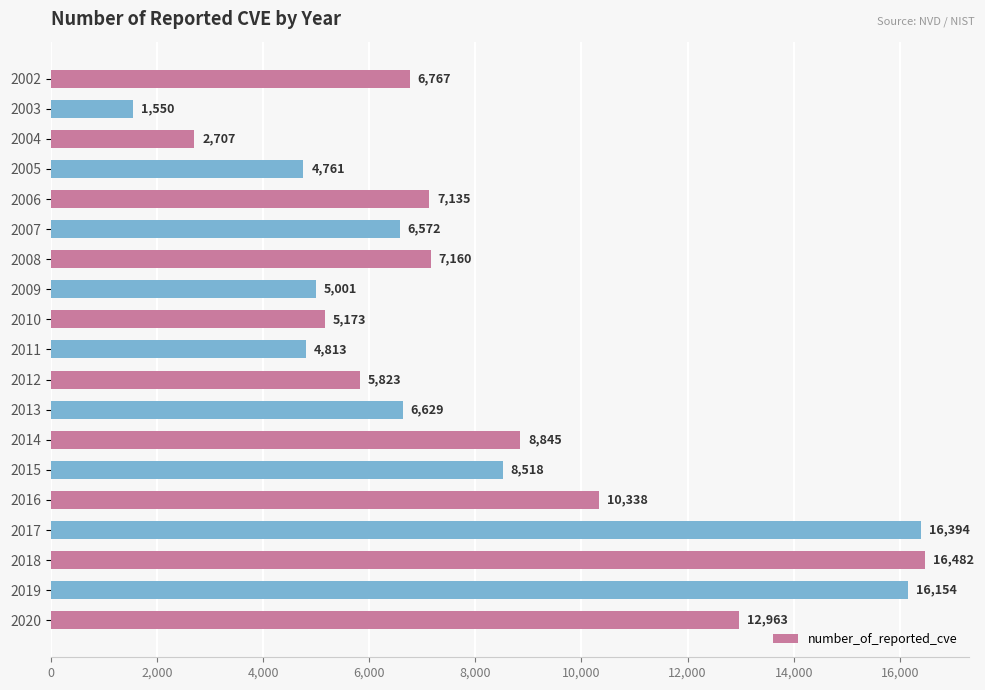

How many distinct data groups are displayed?

1